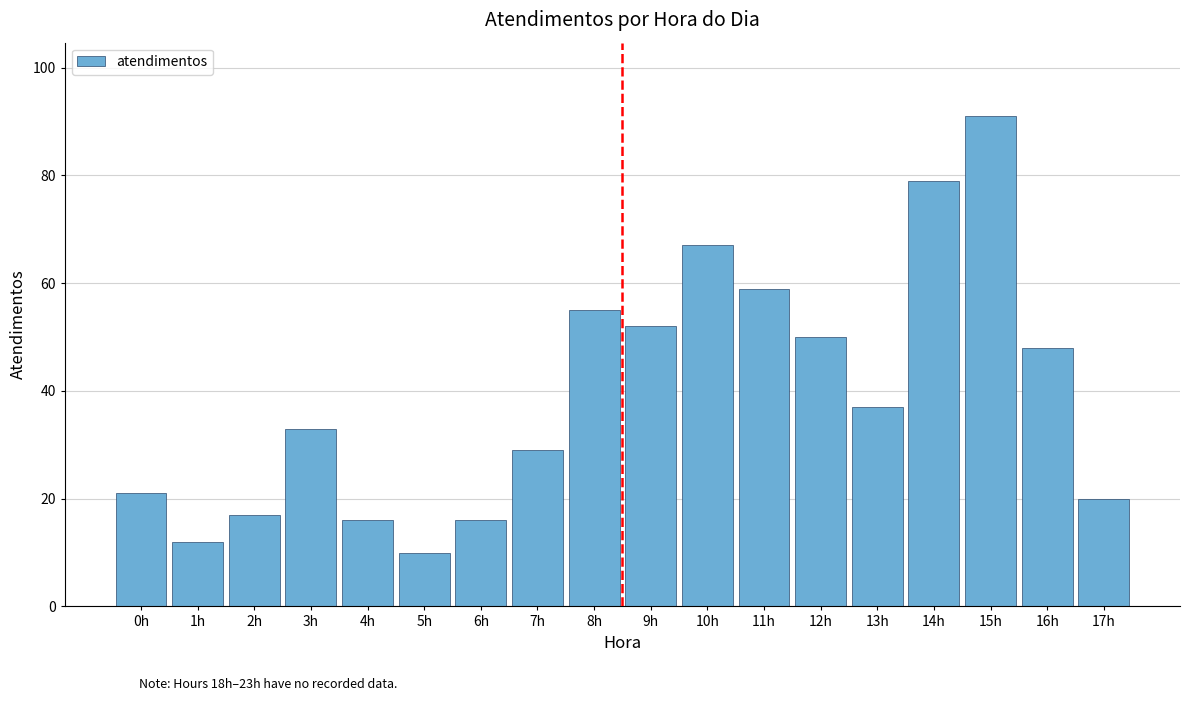

Reading left to right, transcribe all the data shown in this chart.

21	12	17	33	16	10	16	29	55	52	67	59	50	37	79	91	48	20